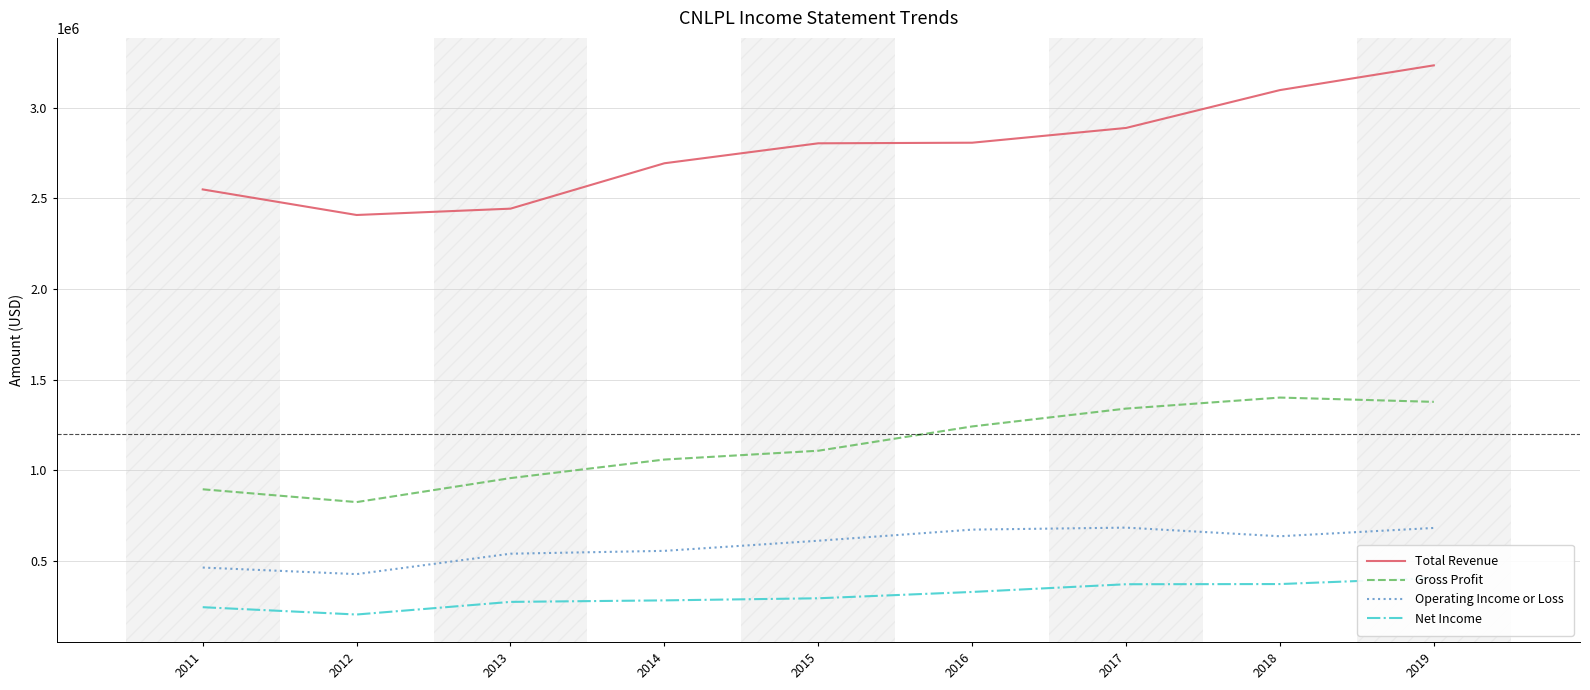

Rank the categories by Gross Profit value from highest to lowest.

2018, 2019, 2017, 2016, 2015, 2014, 2013, 2011, 2012